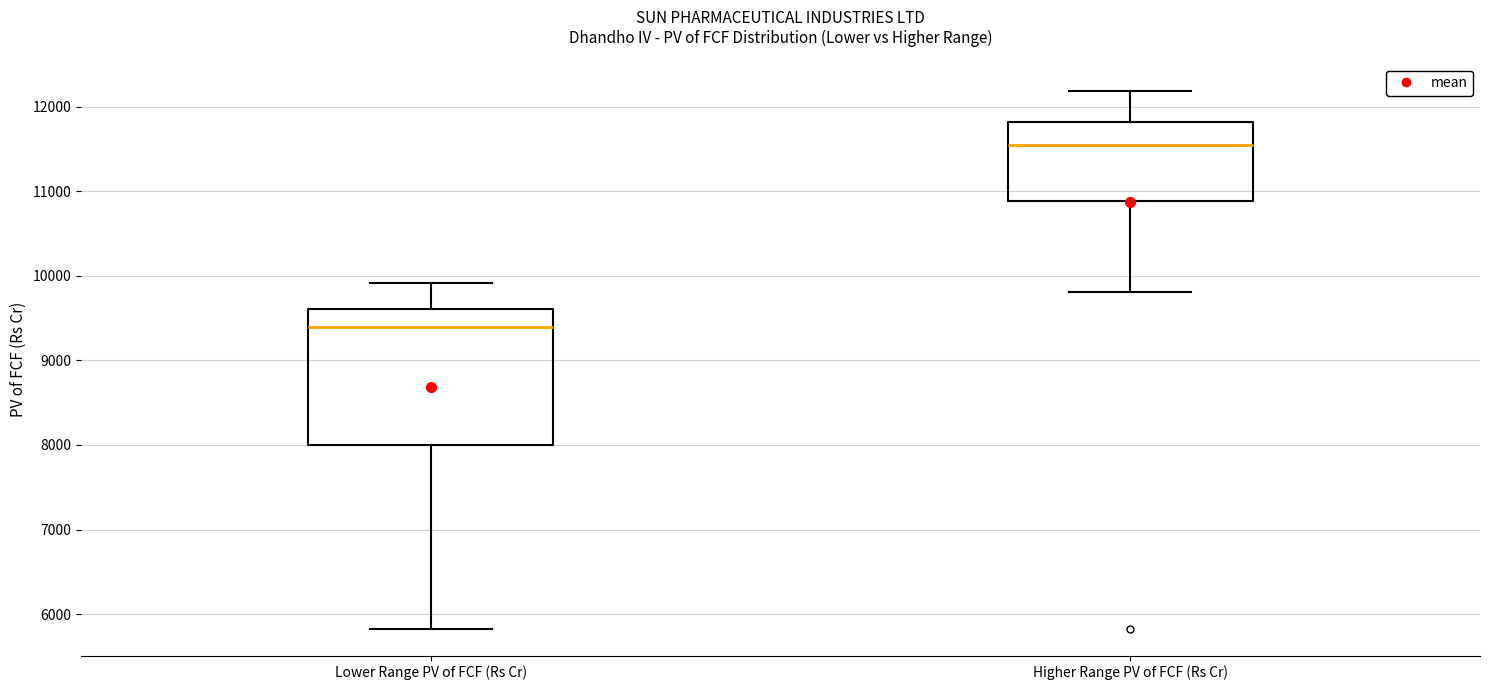

Reading left to right, read every box against the y-axis: the position of its median line, the range the box covers, and the ends of its whiskers. The values are not printed on the chart, so give them approximately, as read against the axis.

Lower Range PV of FCF (Rs Cr): median 9400, box 8000 to 9600, whiskers 5800 to 9900
Higher Range PV of FCF (Rs Cr): median 11500, box 10900 to 11800, whiskers 9800 to 12200